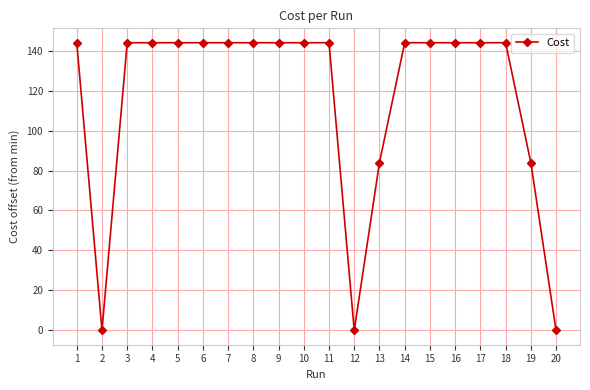

Where is the first local minimum?

2